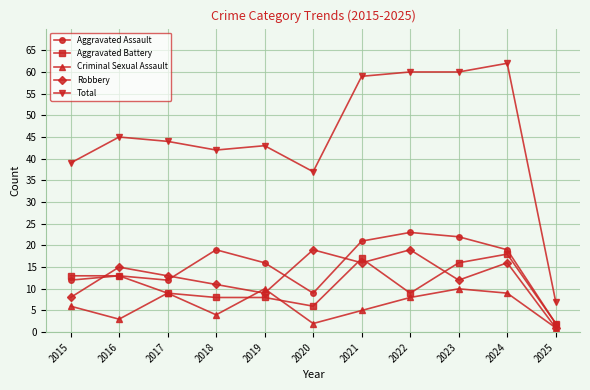

Reading left to right, list all the values displayed in this chart.

Aggravated Assault: 12	13	12	19	16	9	21	23	22	19	2
Aggravated Battery: 13	13	9	8	8	6	17	9	16	18	2
Criminal Sexual Assault: 6	3	9	4	10	2	5	8	10	9	1
Robbery: 8	15	13	11	9	19	16	19	12	16	1
Total: 39	45	44	42	43	37	59	60	60	62	7